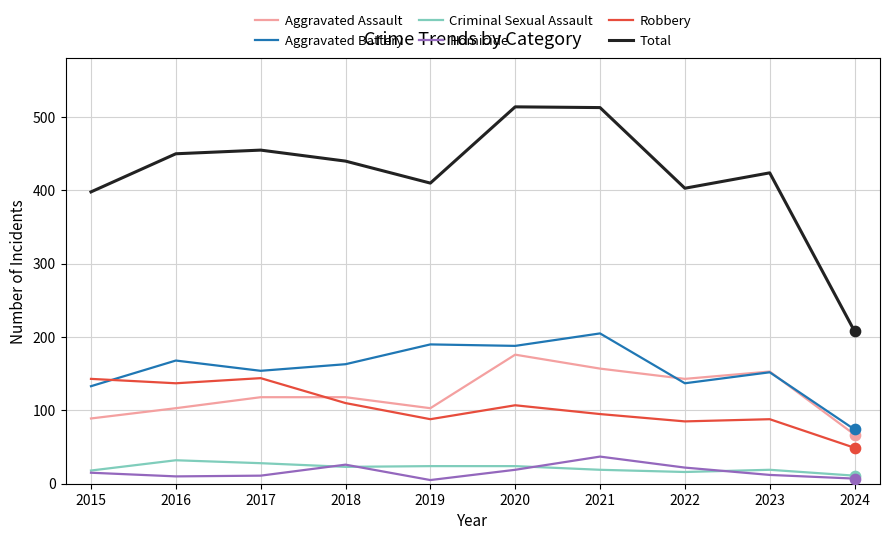

What is the total value across all series at 2018?

880